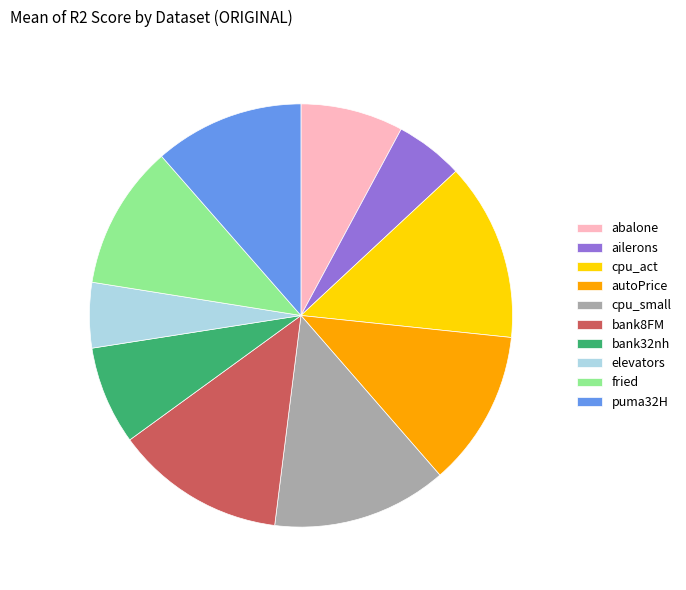

Is abalone the majority of the pie?

No